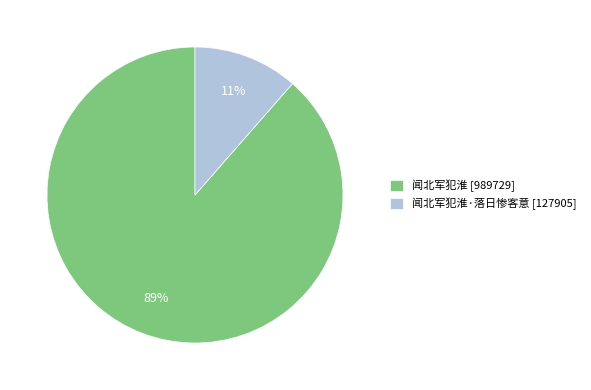

Which category has the smallest portion of the pie?

闻北军犯淮·落日惨客意 [127905]